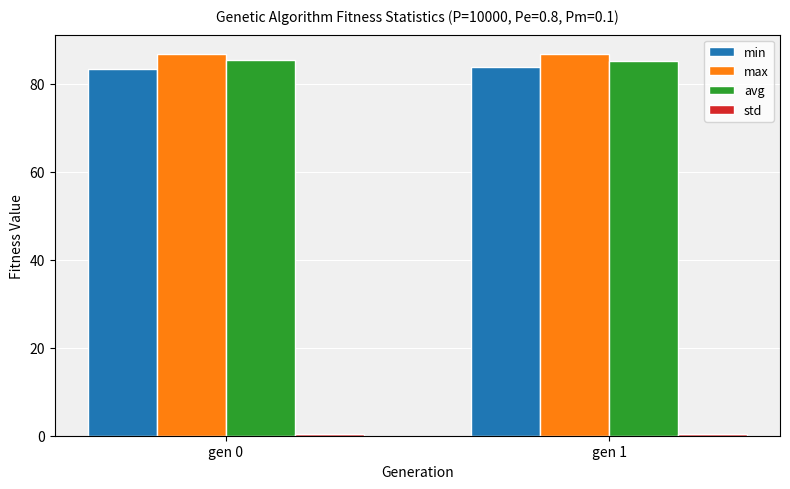

What is the sum of all avg values?

170.5